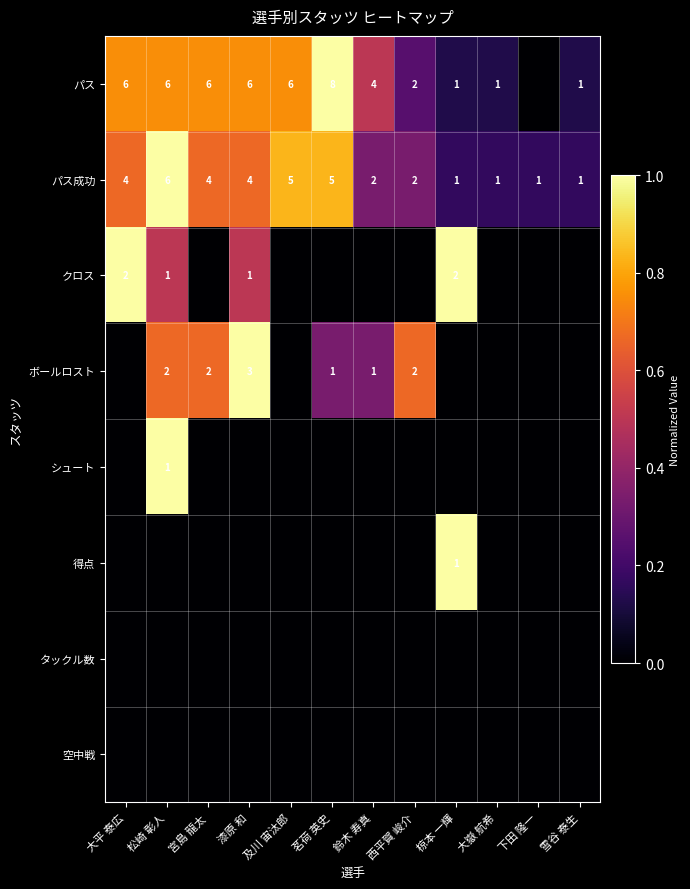

The パス成功 series shows 2 at 大平 泰広. True or false?

False